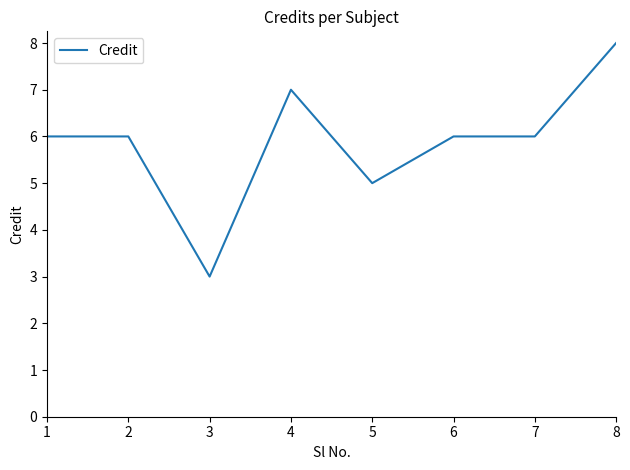

At which label is the value closest to 5?

5